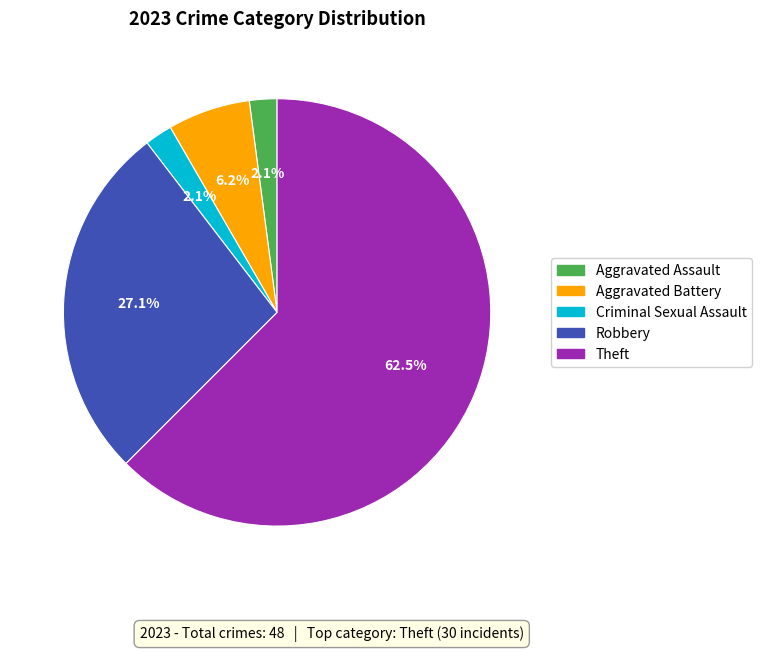

To the nearest percent, what is the combined percentage of Robbery and Criminal Sexual Assault?

29%